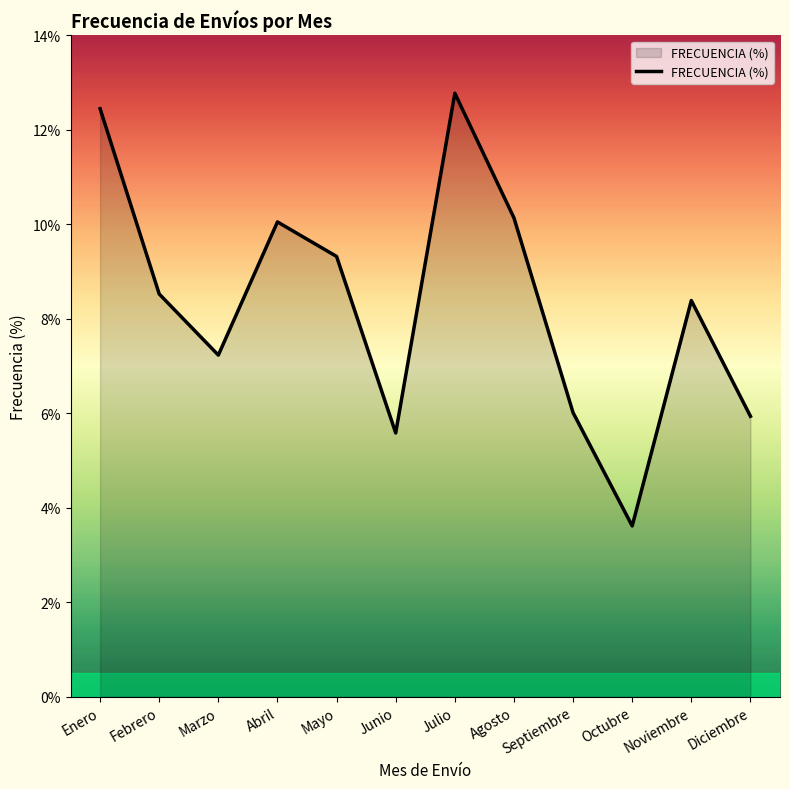

What value does the data have at Agosto?

0.1